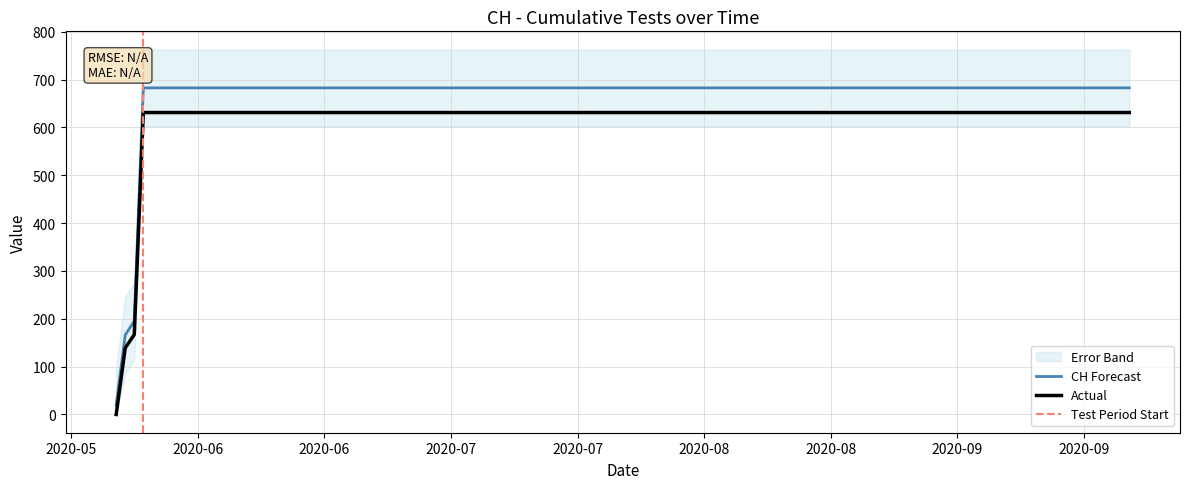

Which has a higher value, 2020-06-07 or 2020-06-02?

2020-06-07